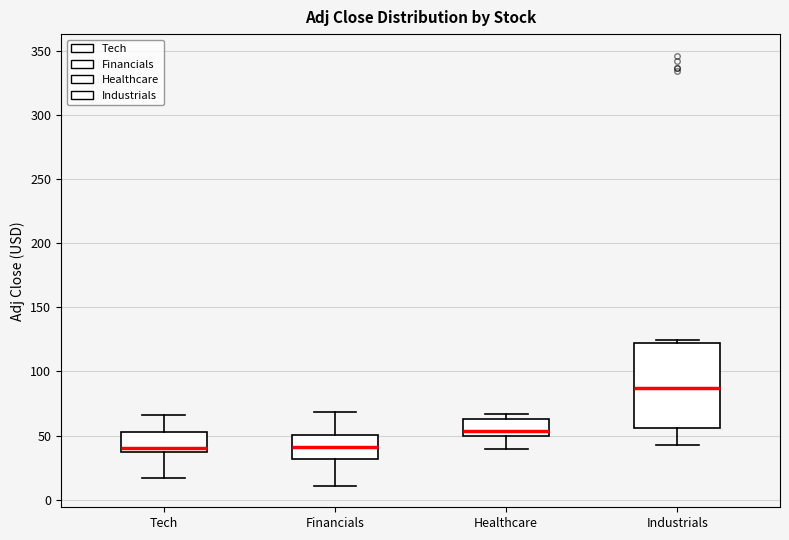

Reading left to right, read every box against the y-axis: the position of its median line, the range the box covers, and the ends of its whiskers. The values are not printed on the chart, so give them approximately, as read against the axis.

Tech: median 40, box 35 to 55, whiskers 15 to 65
Financials: median 40, box 30 to 50, whiskers 10 to 70
Healthcare: median 55, box 50 to 65, whiskers 40 to 65 (just above the box's upper edge)
Industrials: median 85, box 55 to 120, whiskers 40 to 125